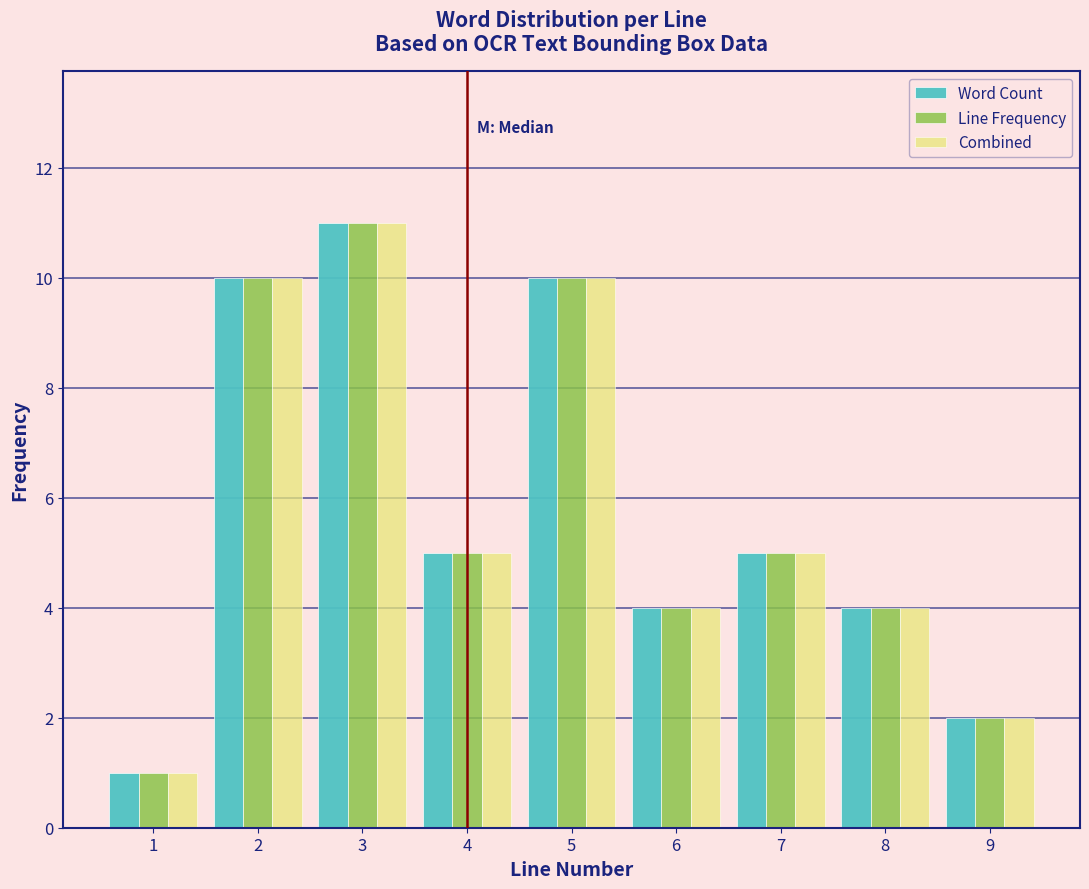

Reading right to left, transcribe all the data shown in this chart.

Word Count: 9=2	8=4	7=5	6=4	5=10	4=5	3=11	2=10	1=1
Line Frequency: 9=2	8=4	7=5	6=4	5=10	4=5	3=11	2=10	1=1
Combined: 9=2	8=4	7=5	6=4	5=10	4=5	3=11	2=10	1=1